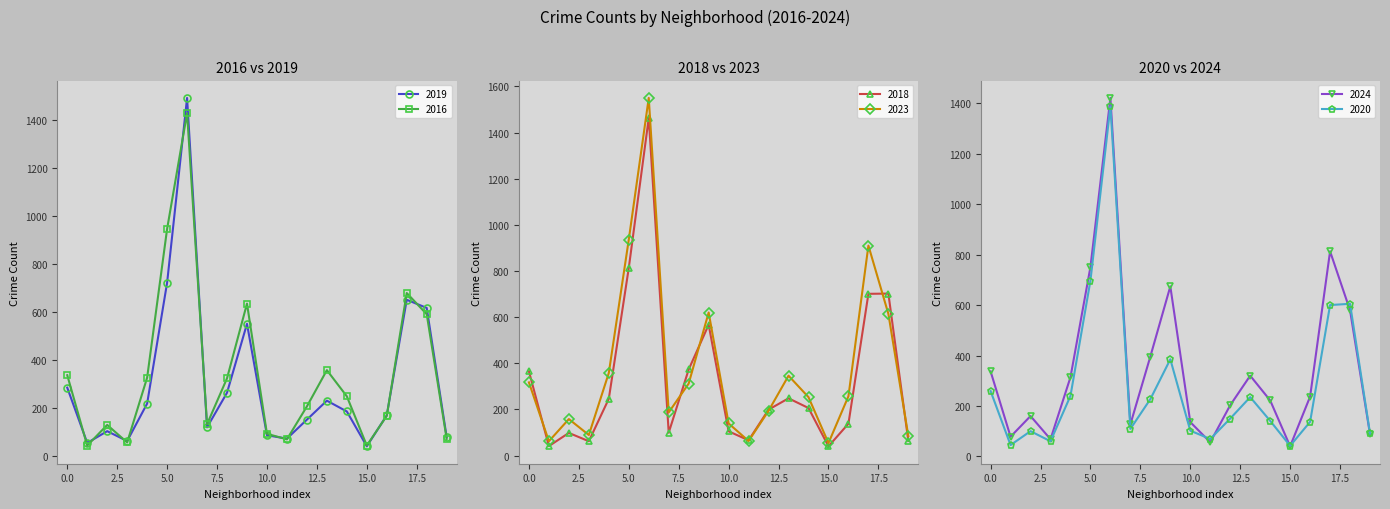

At how many categories does at least one series exceed 1378?

1